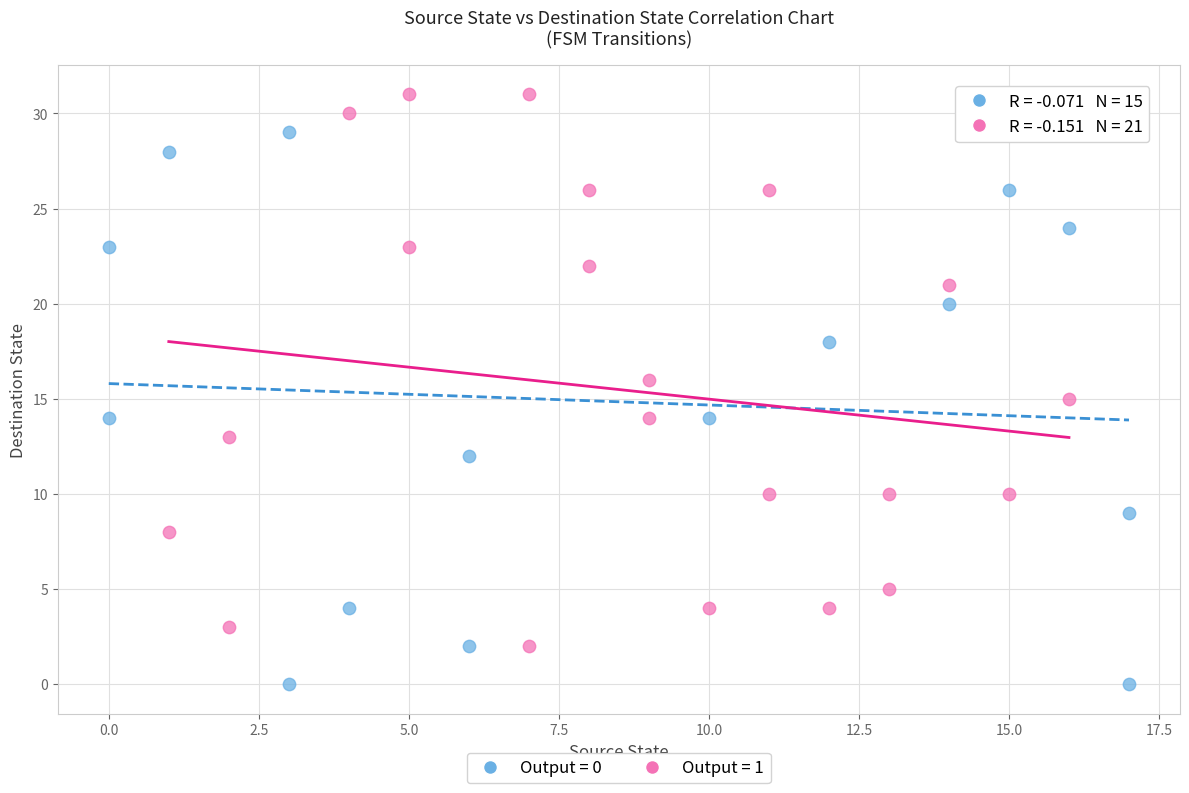

What are all the series names shown in the legend?

Output = 0, Output = 1